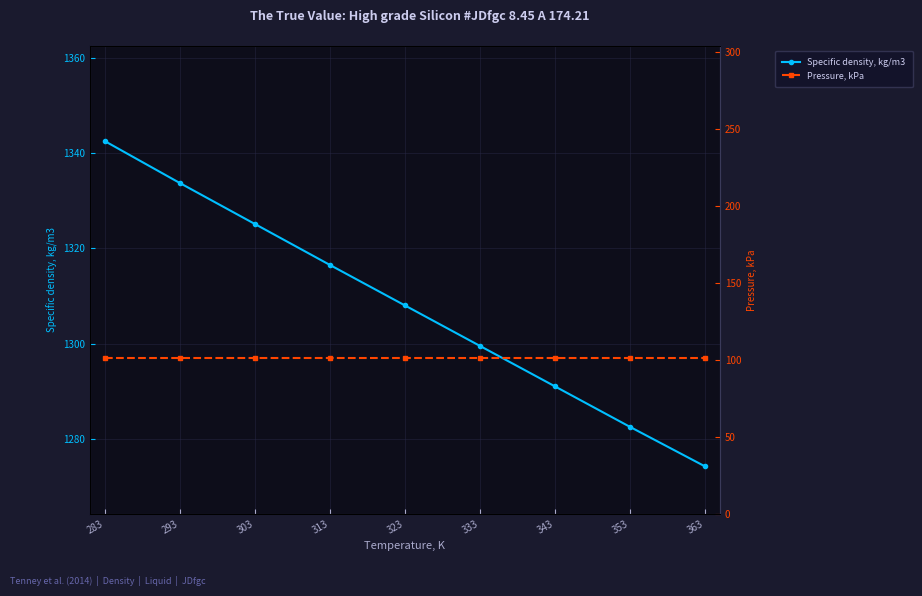

The value of Pressure, kPa at 323 is 101.3. True or false?

True